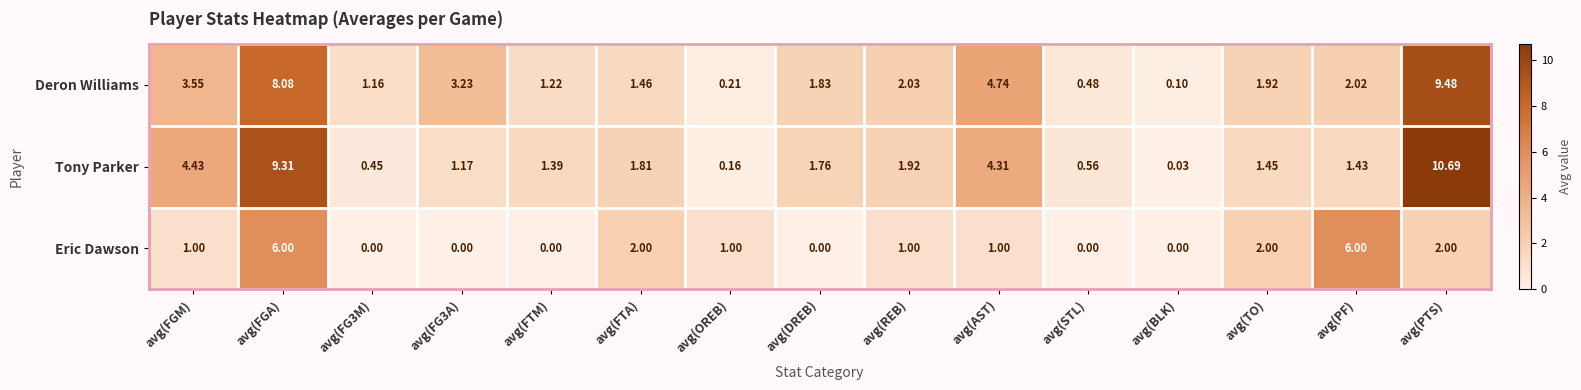

Rank the series by their maximum value, from highest to lowest.

Tony Parker, Deron Williams, Eric Dawson